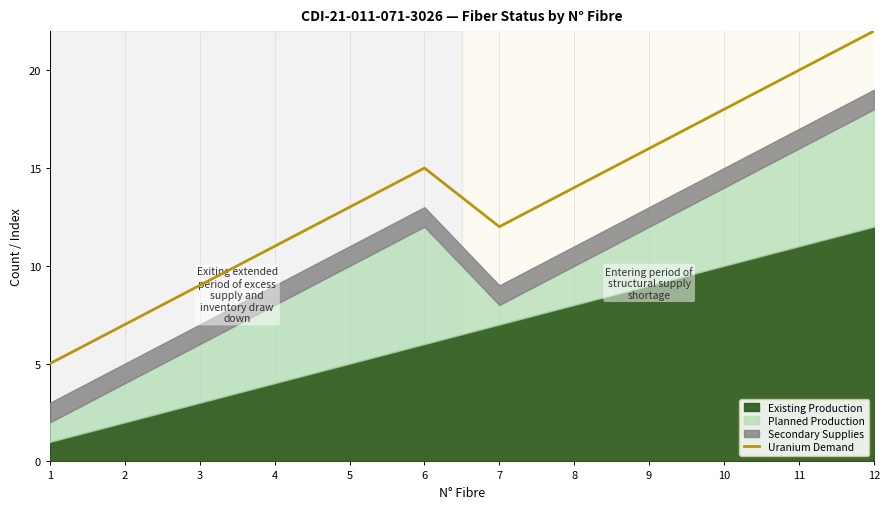

At which label does Uranium Demand reach its peak?

12